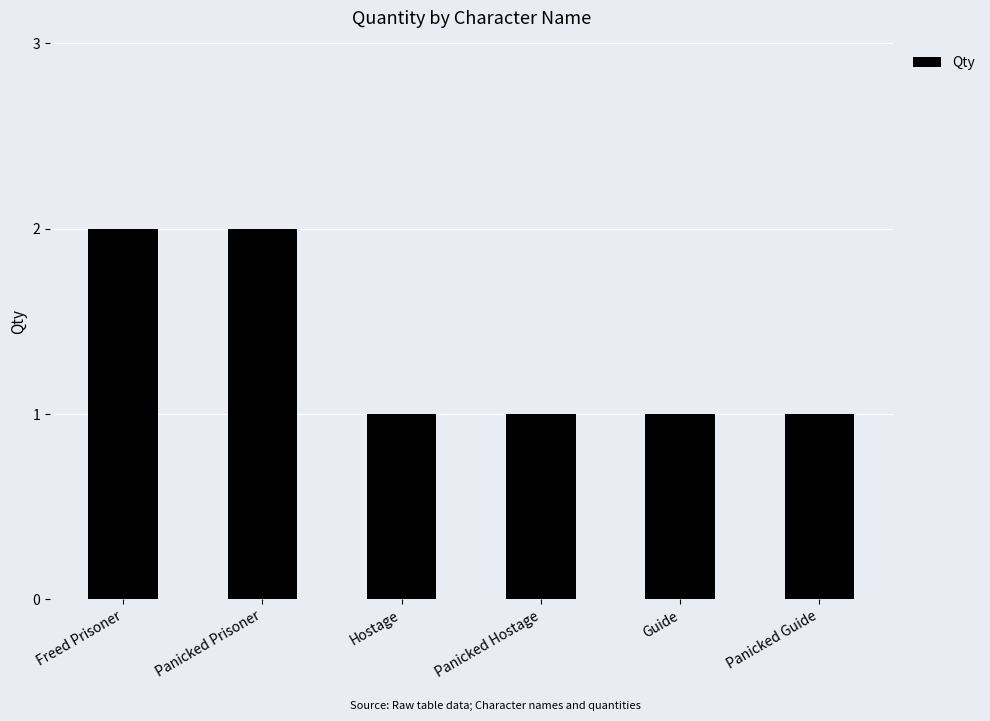

Which has a higher value, Freed Prisoner or Panicked Hostage?

Freed Prisoner